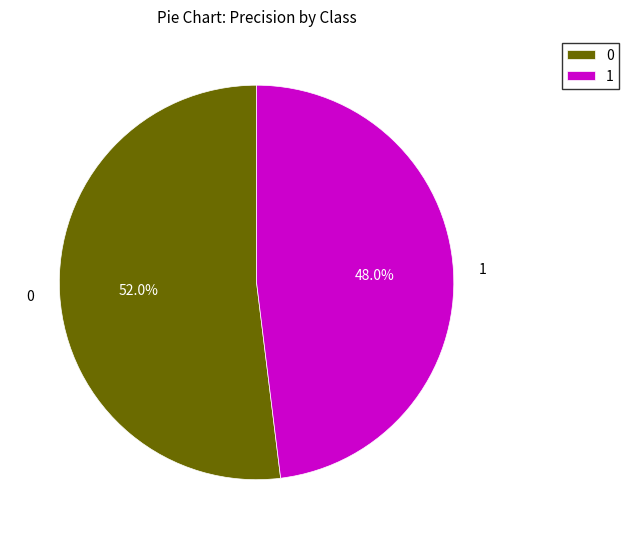

True or false: 1 accounts for 48% of the total.

True